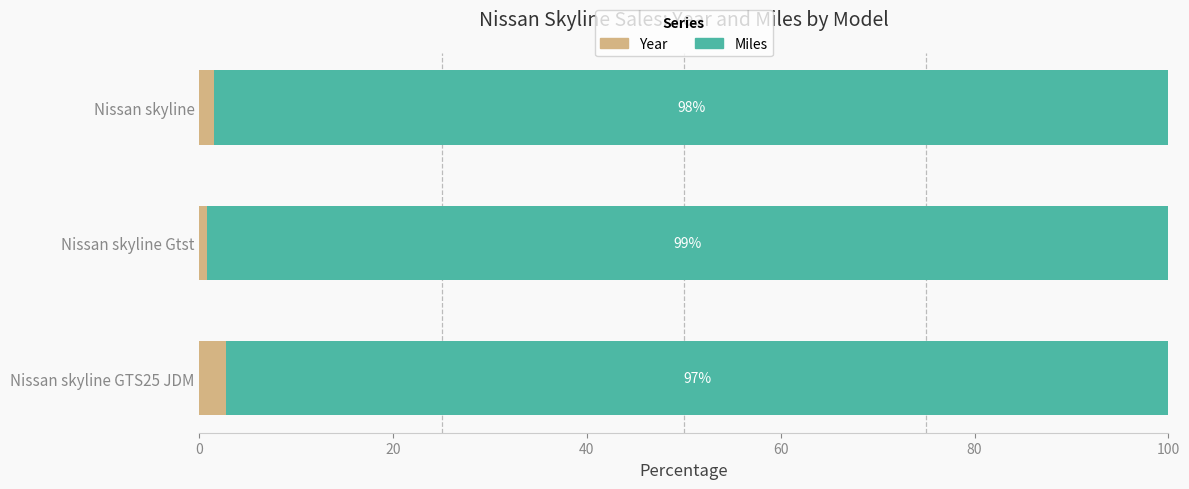

At which label does Year reach its peak?

Nissan skyline GTS25 JDM